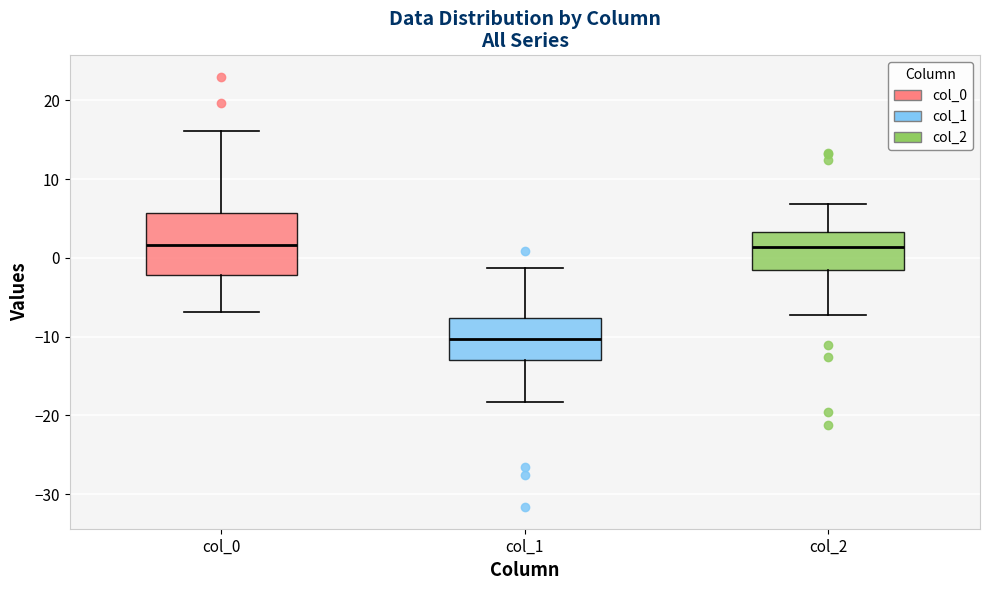

Reading left to right, transcribe this box plot: for each box, give where its median line is, the range the box spans, and where its two whiskers end, as read against the y-axis. The values are not printed on the chart, so give them approximately, as read against the axis.

col_0: median 2, box -2 to 6, whiskers -7 to 16
col_1: median -10, box -13 to -8, whiskers -18 to -1
col_2: median 1, box -2 to 3, whiskers -7 to 7